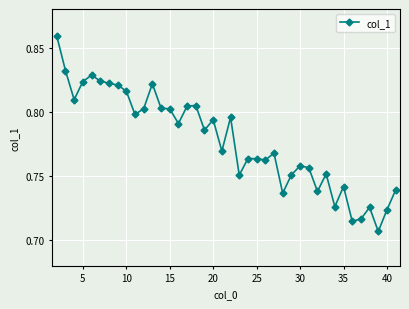

True or false: the data has more than 0 interior local peaks.

True